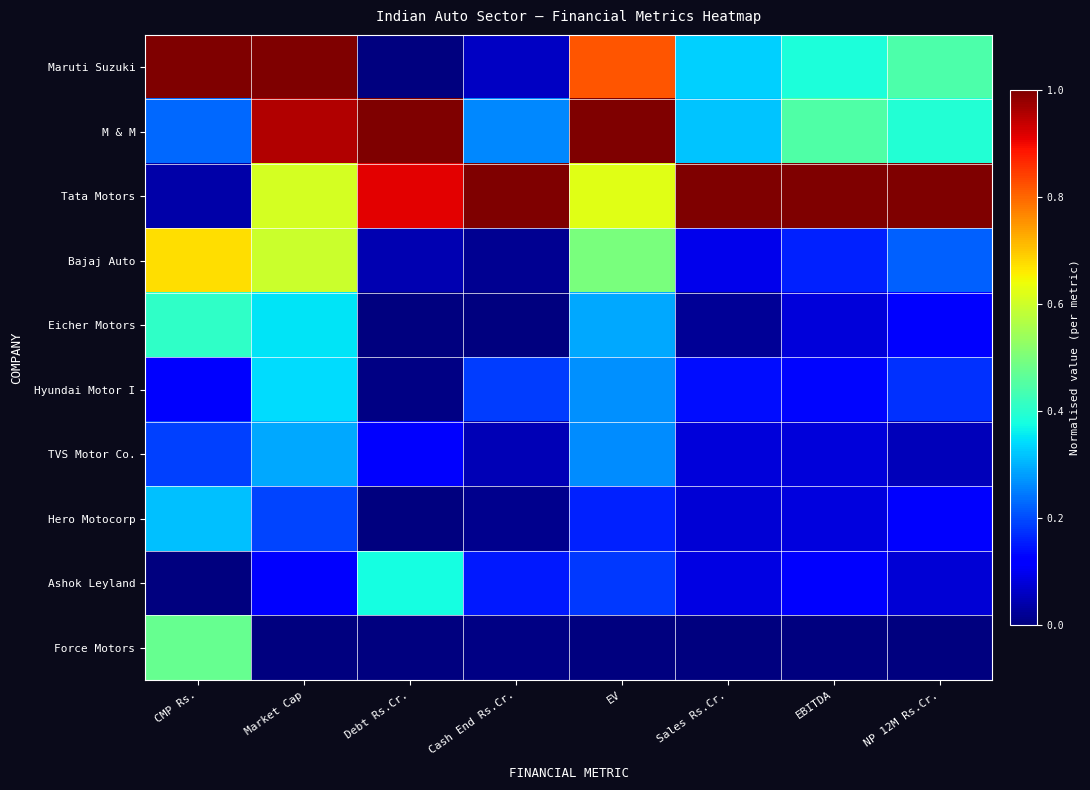

What is the total value across all series at EBITDA?

2.5